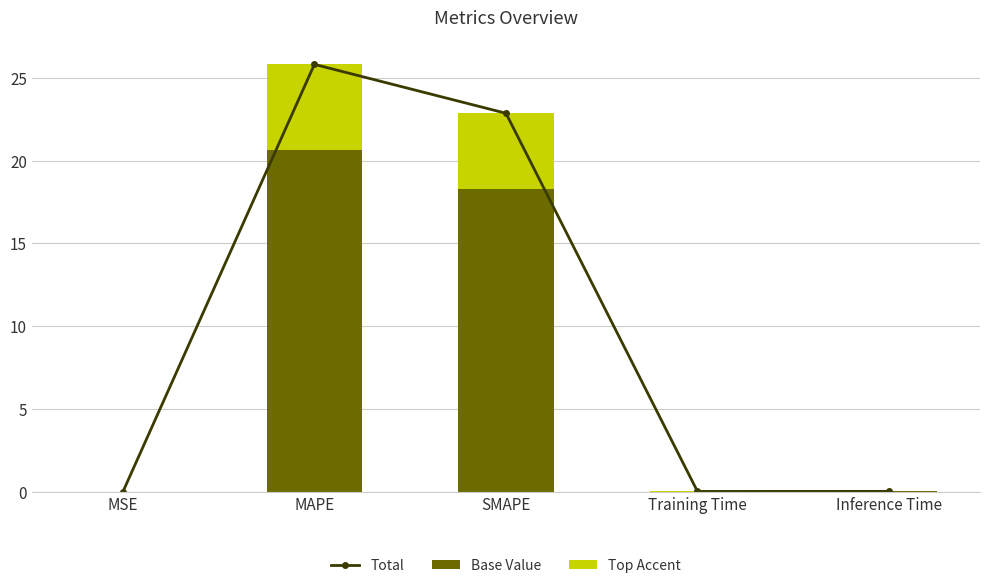

Which series changed the most between SMAPE and Training Time?

Total